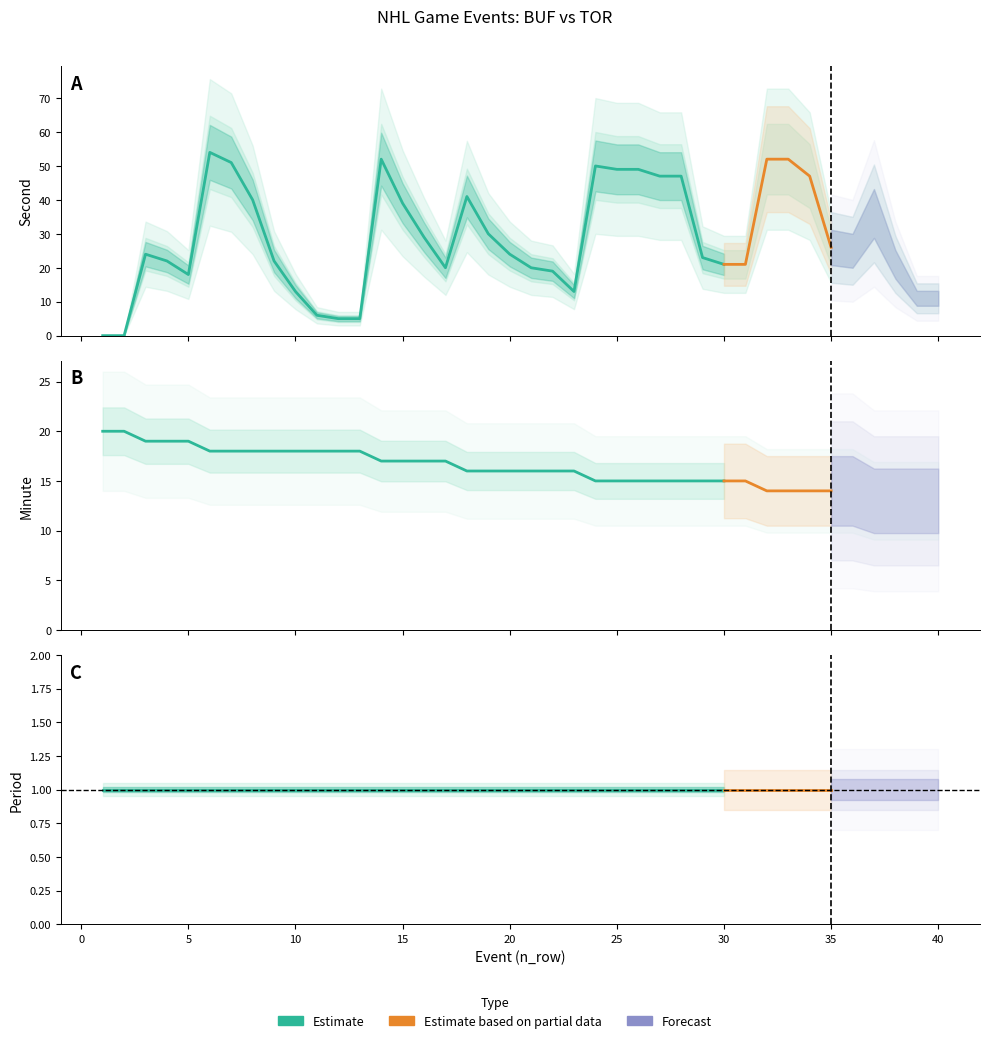

Between 19 and 20, which is larger?

19